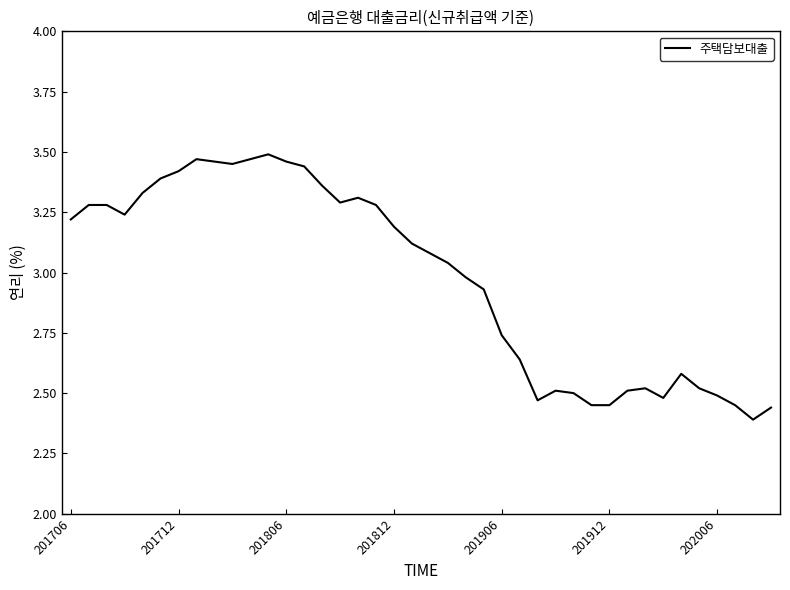

What is the difference between the maximum and minimum values?

1.1